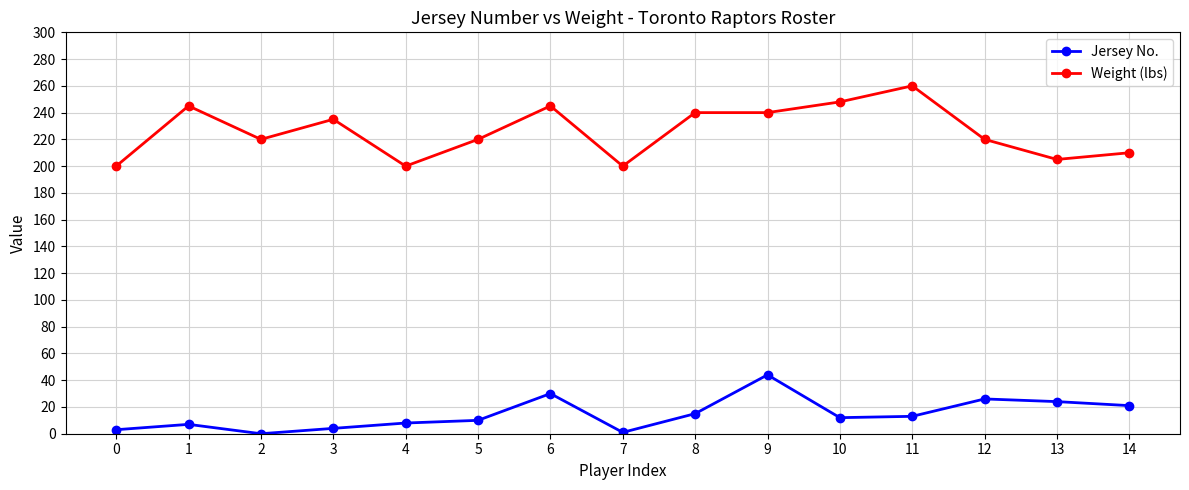

Which series has the widest spread of values?

Weight (lbs)